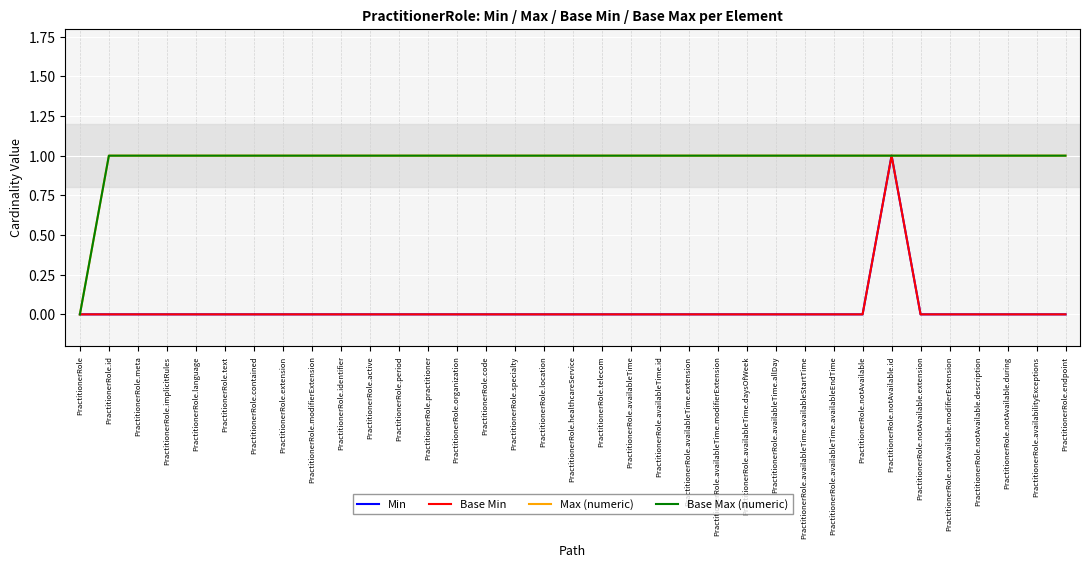

What is the value of the Base Max (numeric) point at the 3rd from the left?

1